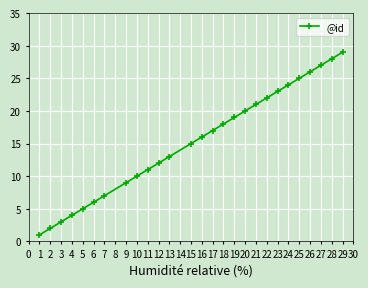

At which label is the value closest to 15?

15